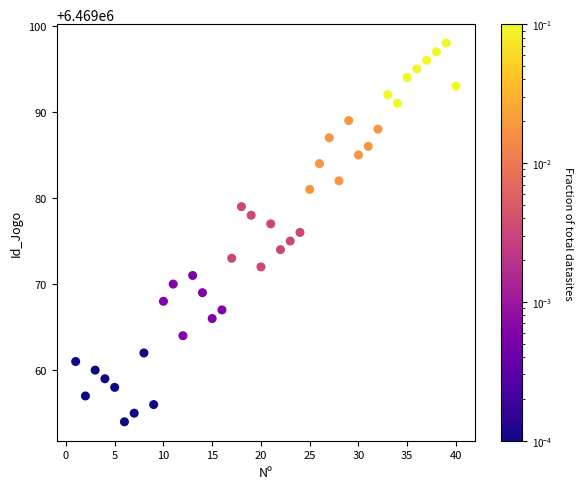

What is the range of Y values (max minus min)?

44